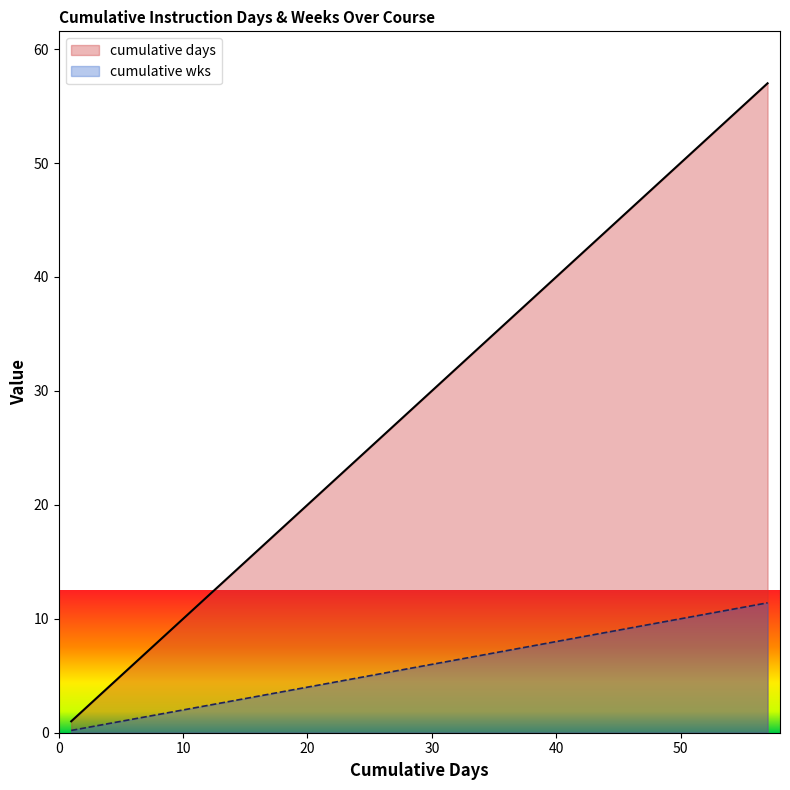

What is the minimum value shown in the chart?

0.2